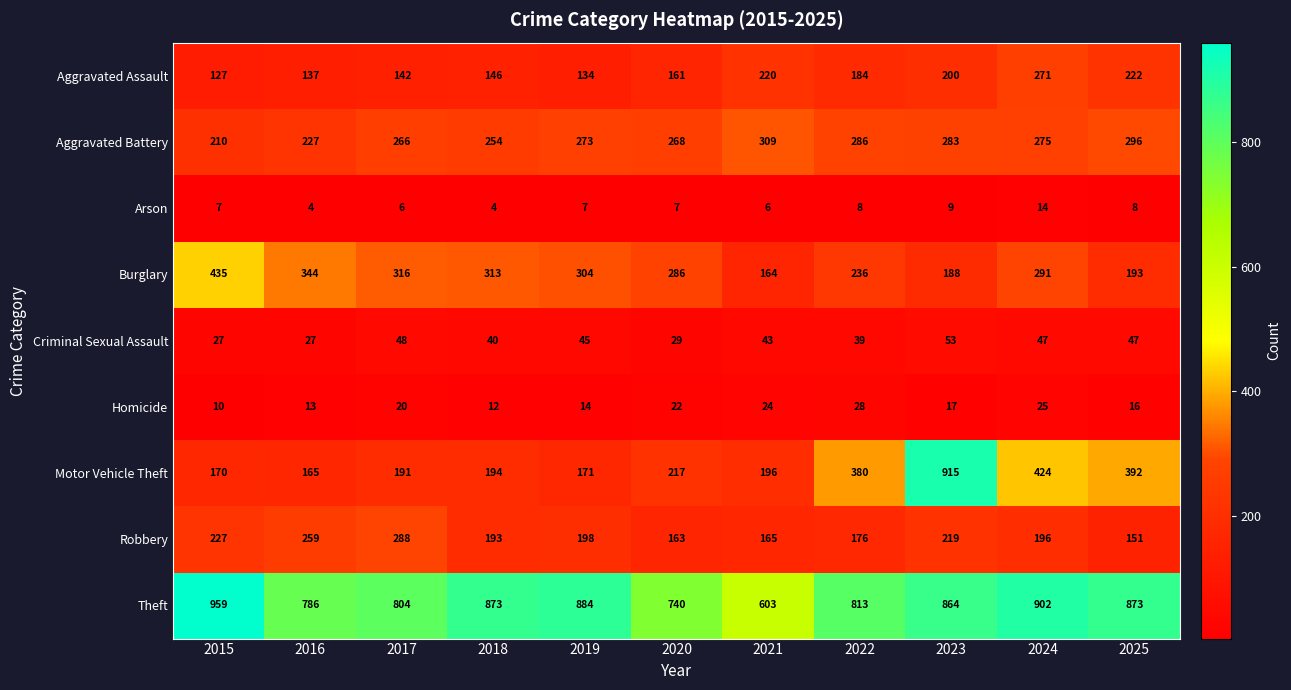

Which series has the widest spread of values?

Motor Vehicle Theft